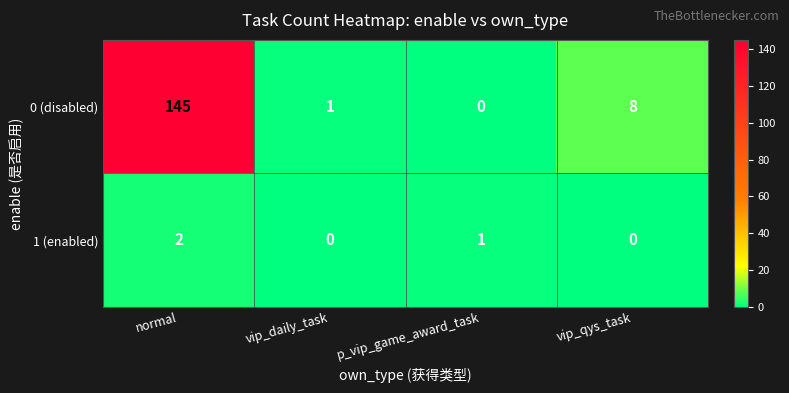

What is the difference between the highest and lowest values at normal?

143